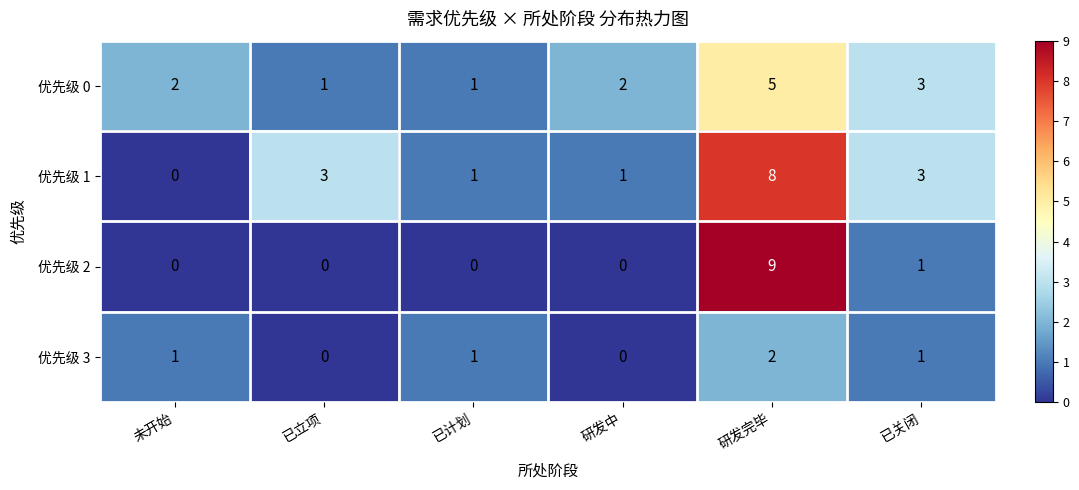

What is the difference between the maximum and minimum values in the 优先级 2 series?

9